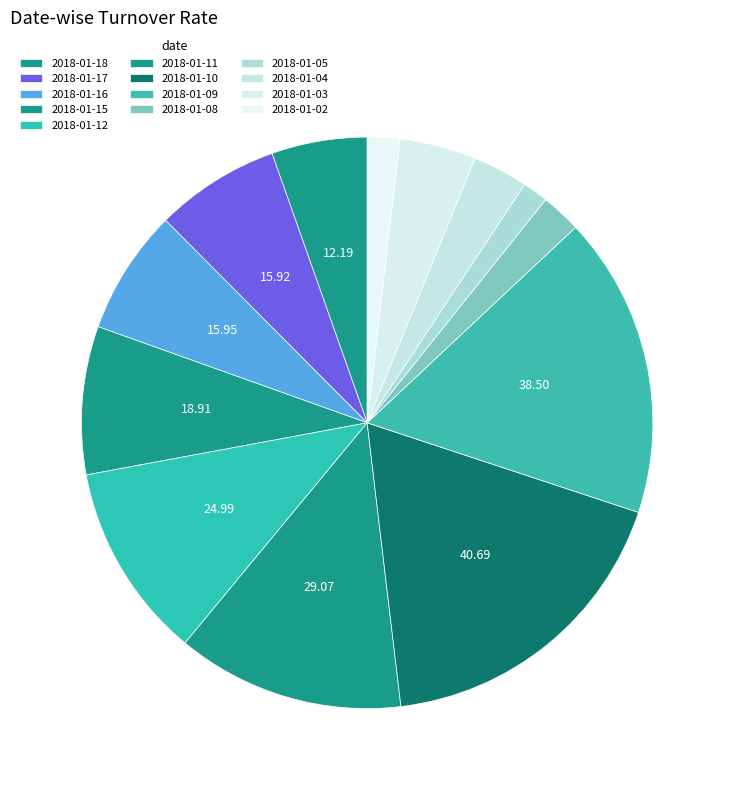

How many segments does this pie chart have?

13